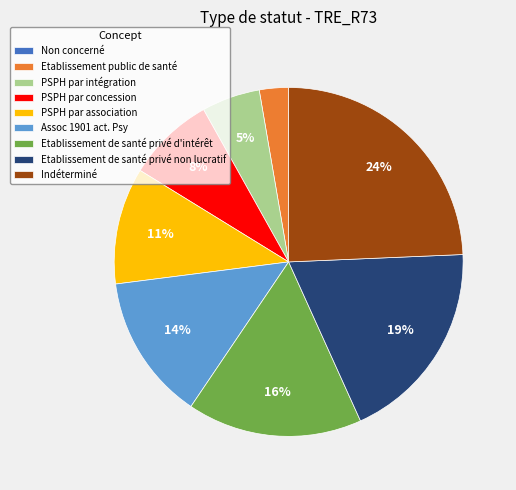

Is it true that PSPH par intégration is 5% of the pie?

True